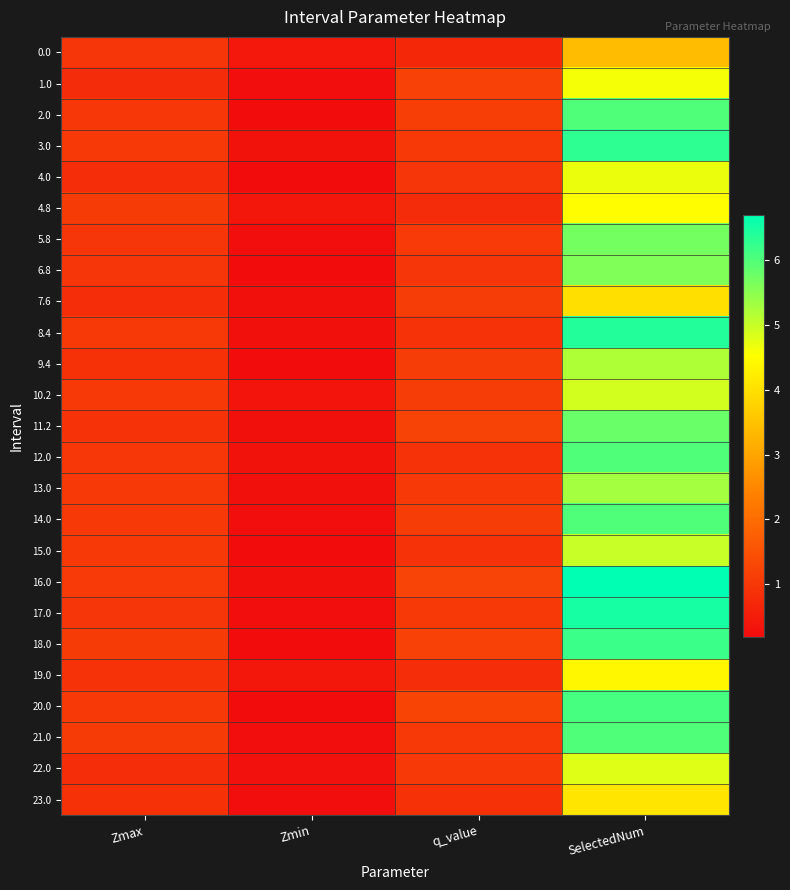

What is the spread (max minus min) of values at Zmin?

0.2